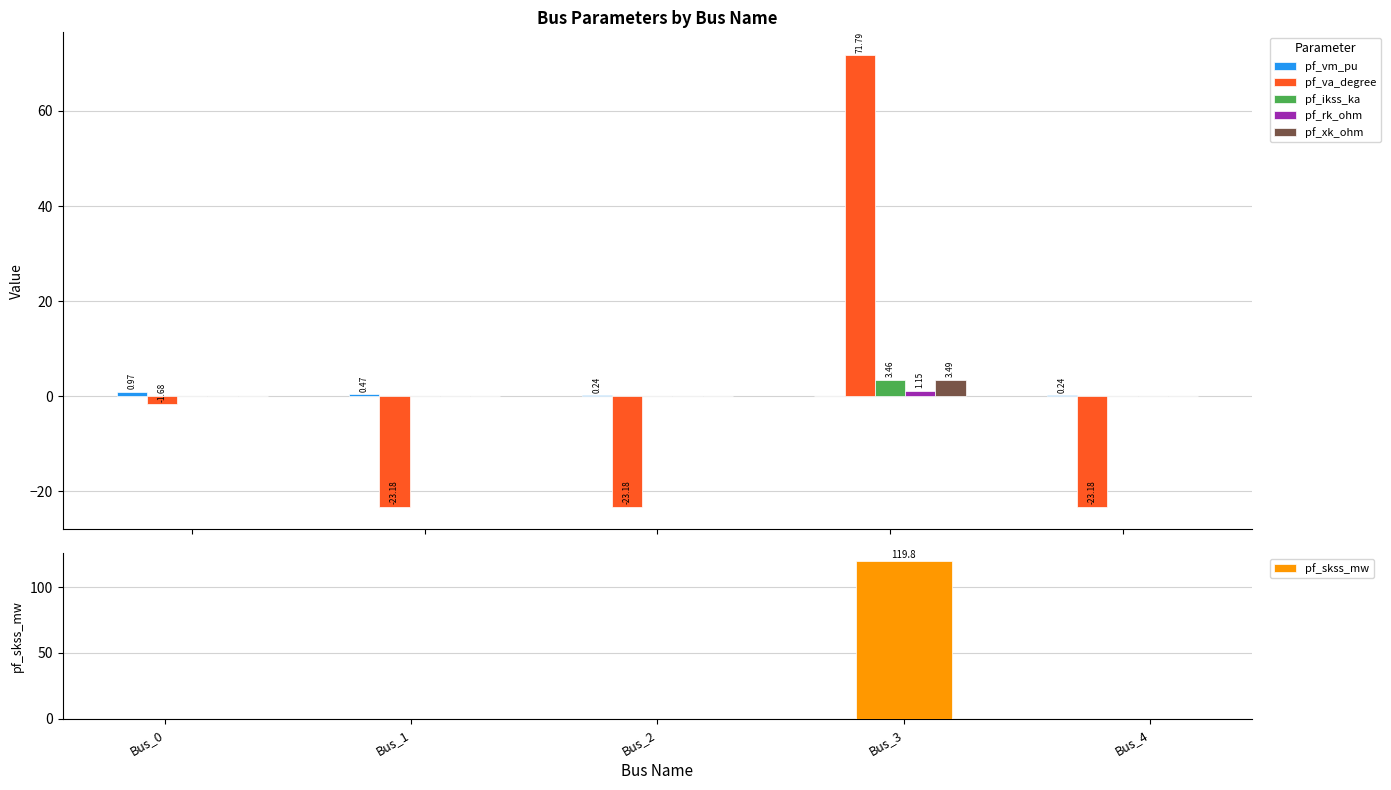

List the series in order of their peak value, highest first.

pf_skss_mw, pf_va_degree, pf_xk_ohm, pf_ikss_ka, pf_rk_ohm, pf_vm_pu